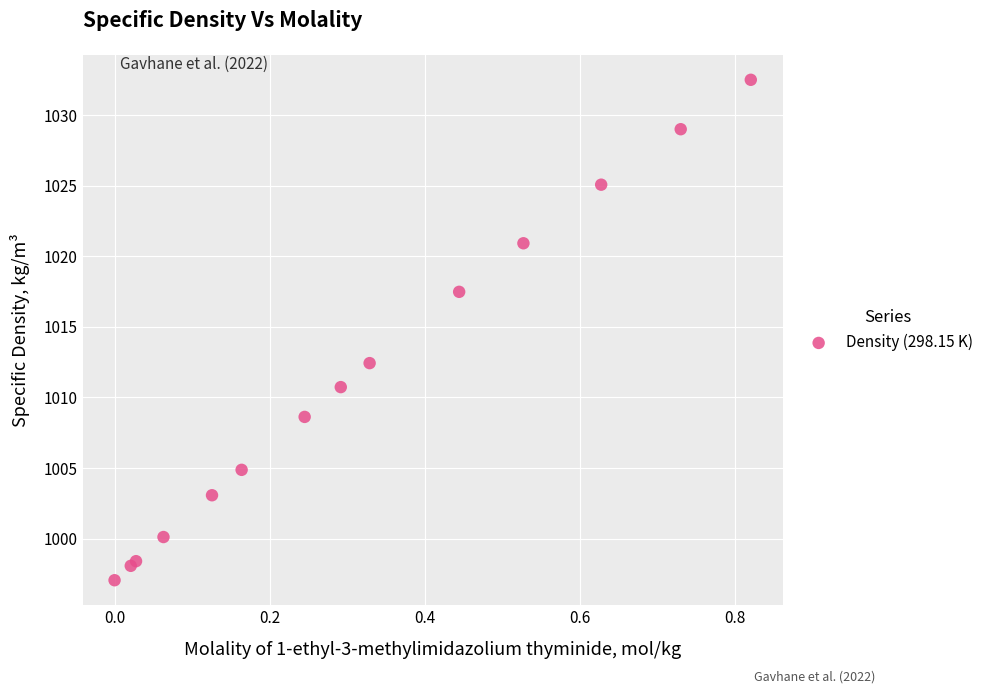

What Y value in the scatter plot is closest to 1014?

1012.4